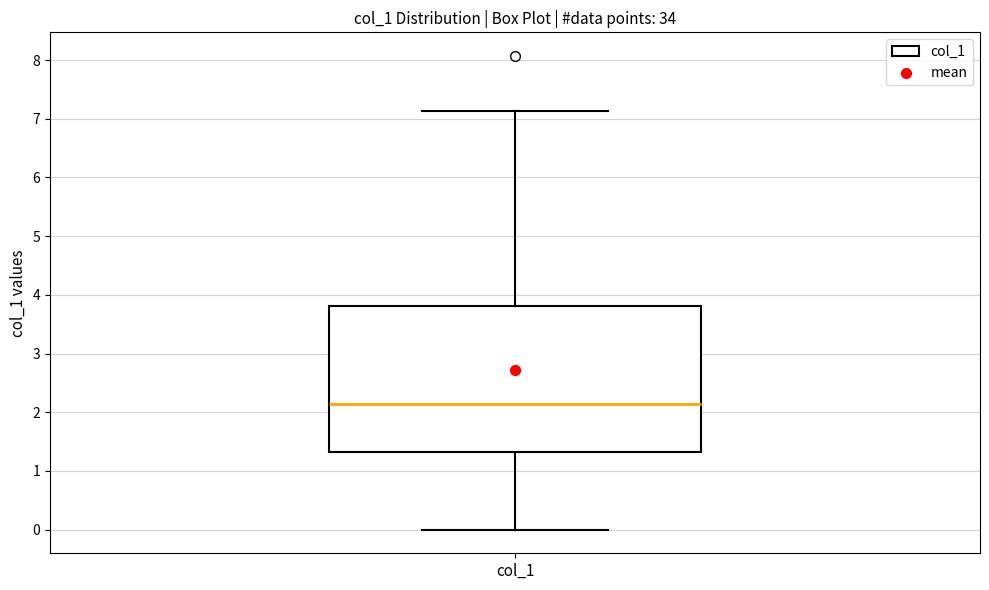

Transcribe this box plot: give where the median line is, the range the box spans, and where the two whiskers end, as read against the y-axis. The values are not printed on the chart, so give them approximately, as read against the axis.

median 2.1, box 1.3 to 3.8, whiskers 0.0 to 7.1